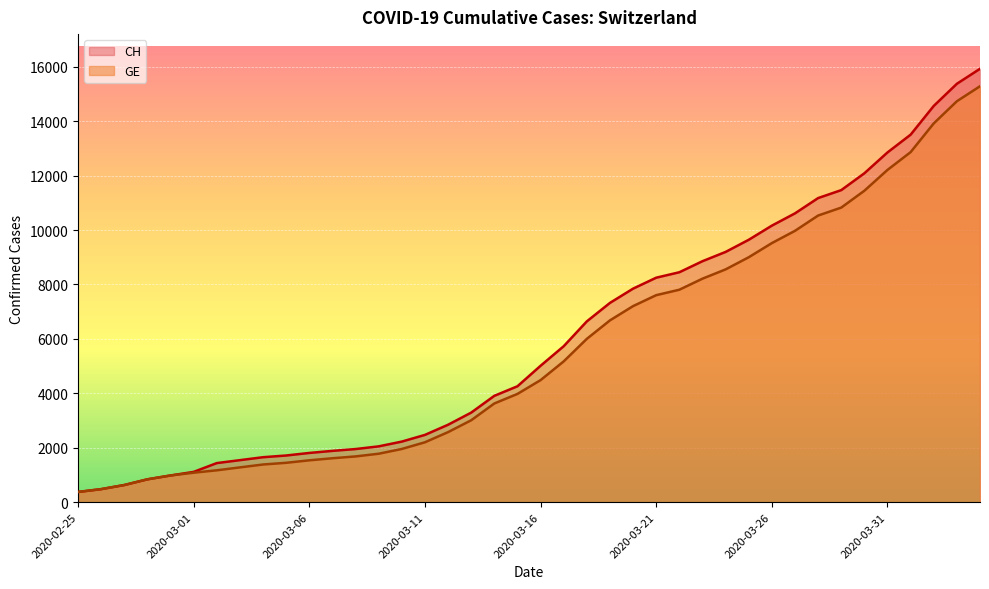

Reading left to right, transcribe all the data shown in this chart.

CH: 375	479	630	840	981	1113	1436	1544	1652	1715	1809	1885	1952	2051	2226	2472	2845	3291	3908	4259	5012	5731	6644	7323	7847	8249	8449	8855	9196	9642	10162	10613	11175	11467	12086	12852	13505	14561	15375	15926
GE: 375	479	630	840	981	1083	1171	1278	1384	1447	1538	1614	1681	1780	1955	2201	2574	3010	3627	3978	4485	5174	6002	6681	7205	7607	7807	8213	8554	9000	9520	9971	10533	10825	11444	12210	12863	13919	14733	15284